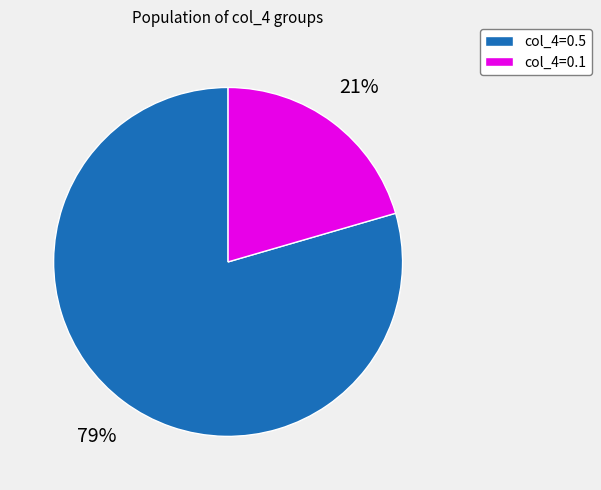

What is the smallest slice in the pie chart?

col_4=0.1